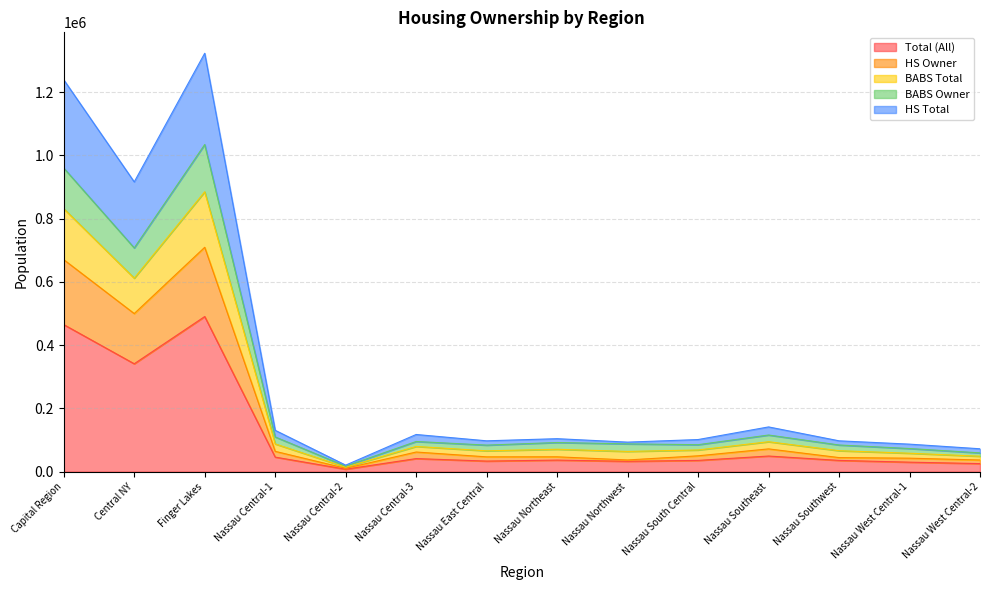

What is the maximum value for Total (All)?

490481